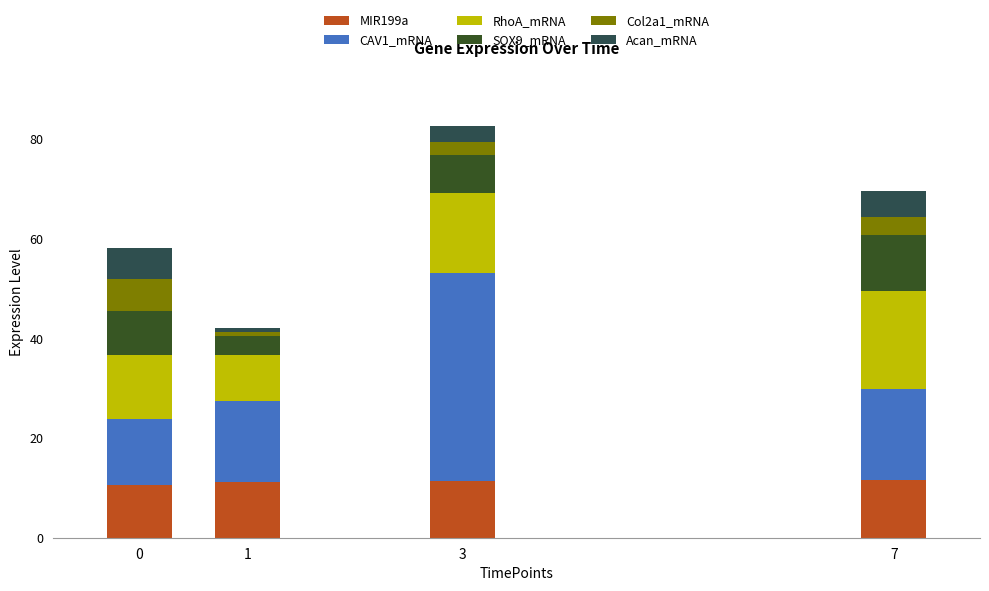

What is the total value across all series at 7?

69.6